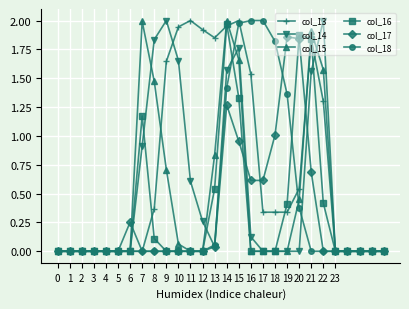

Which series has the largest total across all categories?

col_13